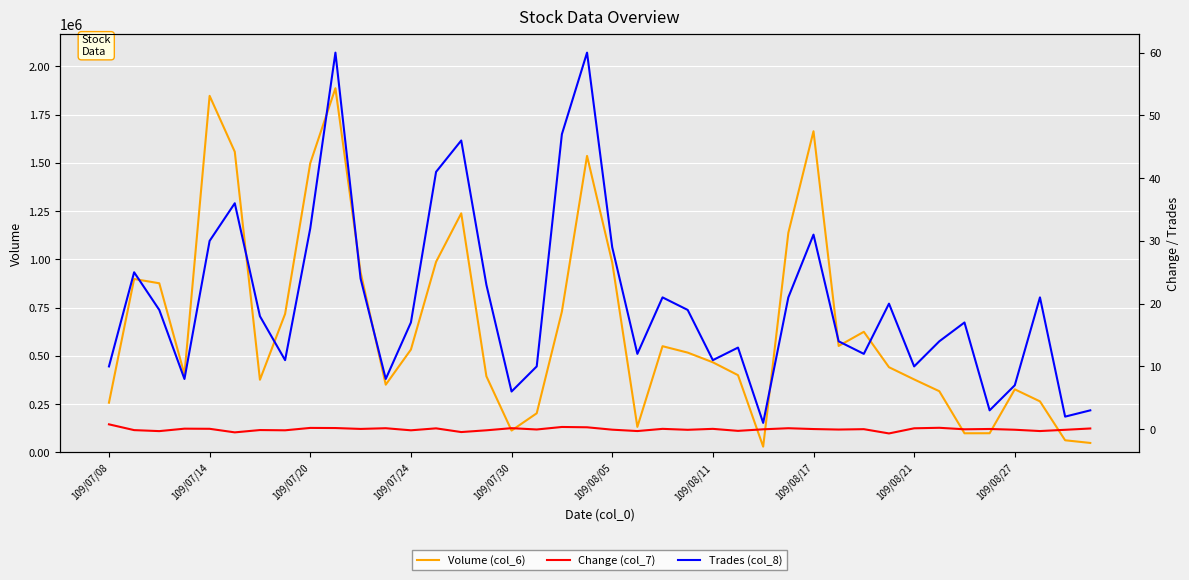

Which series has the largest total across all categories?

Volume (col_6)